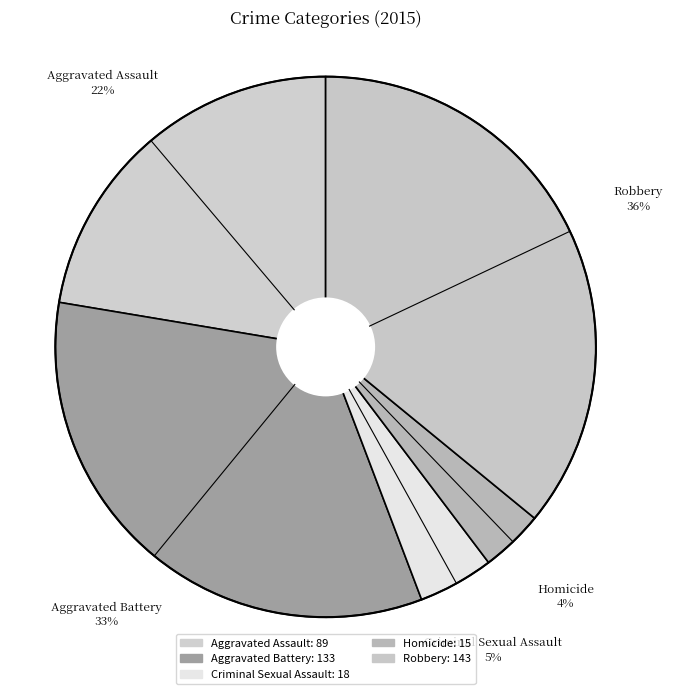

Is Homicide the majority of the pie?

No